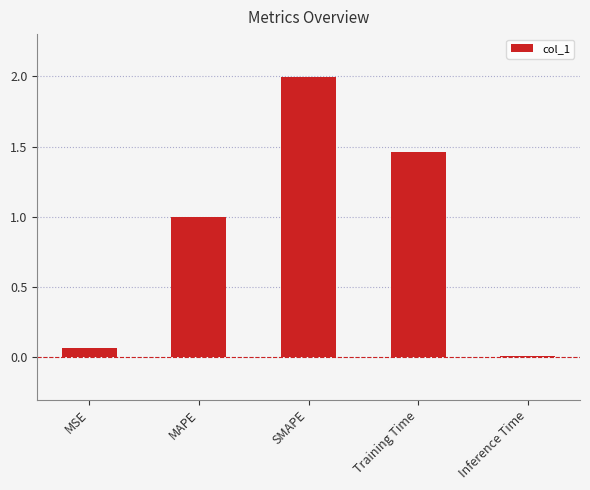

Which category has the highest value across all series?

SMAPE